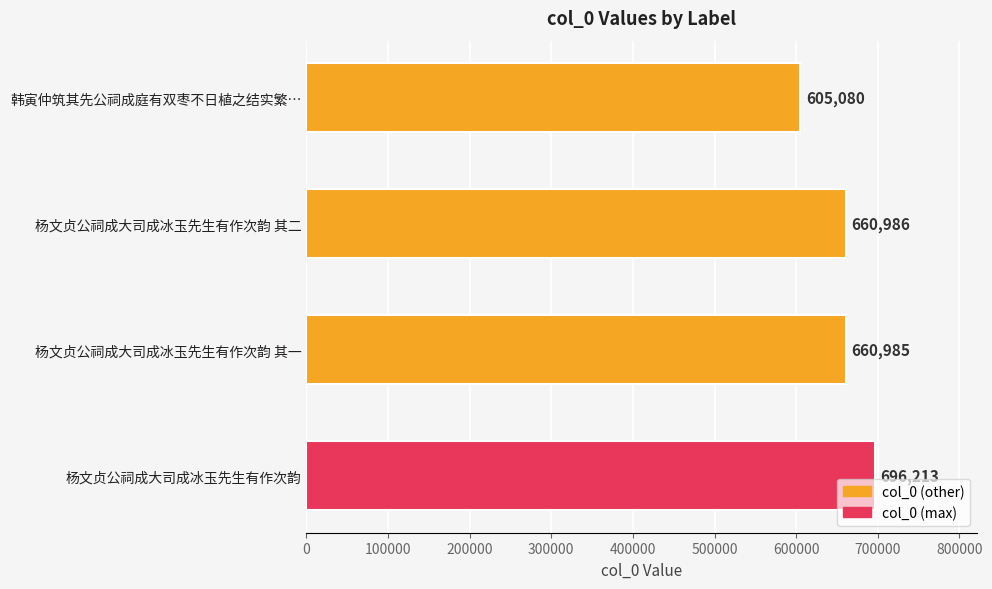

What is the difference between the values at 杨文贞公祠成大司成冰玉先生有作次韵 其二 and 韩寅仲筑其先公祠成庭有双枣不日植之结实繁…?

55906